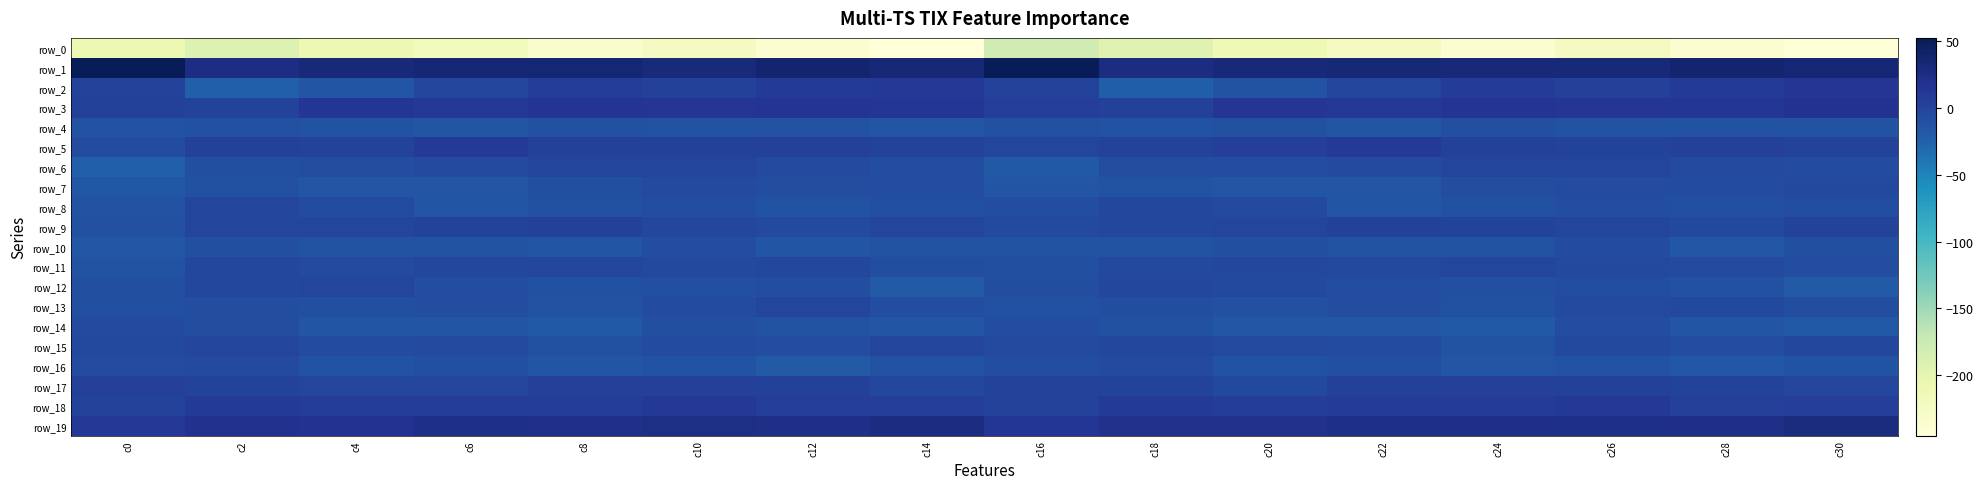

At c16, list the series in order from smallest to largest.

row_0, row_6, row_7, row_10, row_13, row_4, row_11, row_12, row_14, row_8, row_16, row_9, row_15, row_5, row_17, row_2, row_18, row_3, row_19, row_1